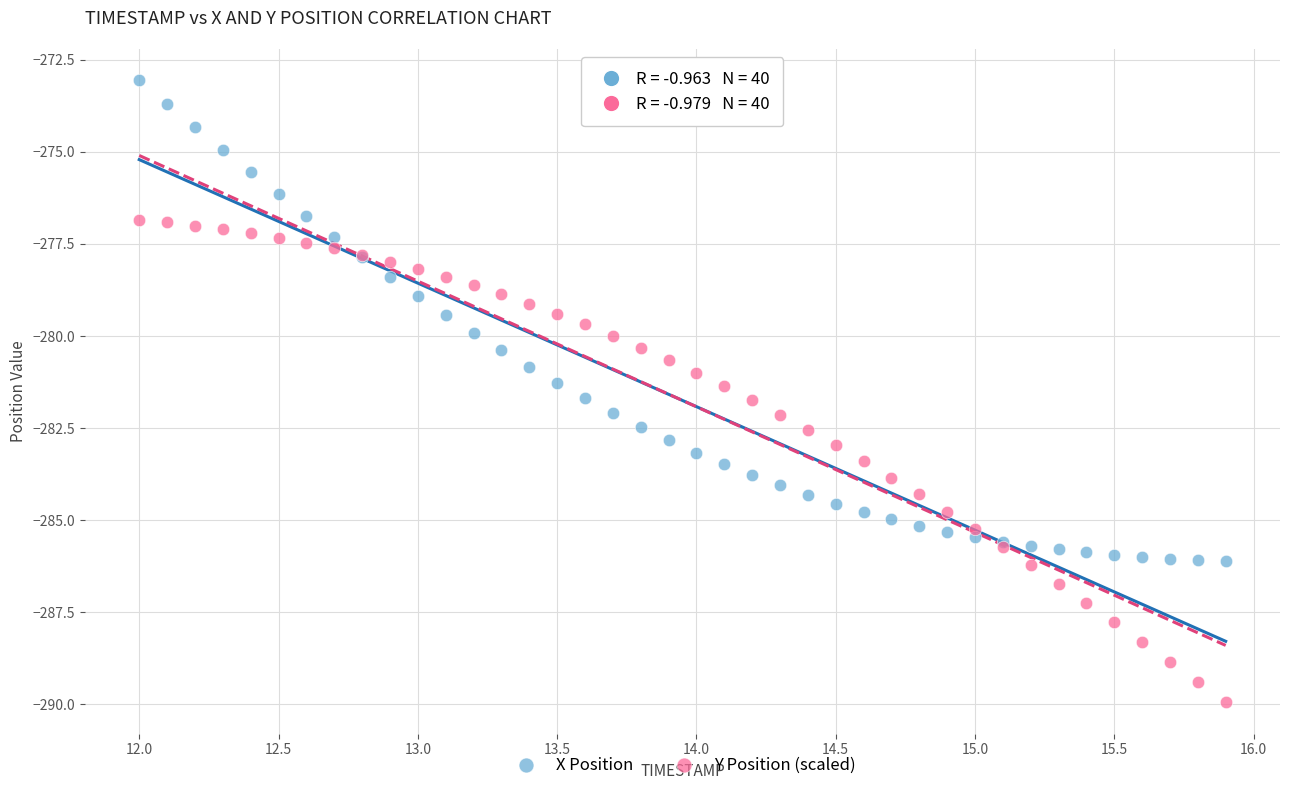

Which series contains the highest Y value?

X Position